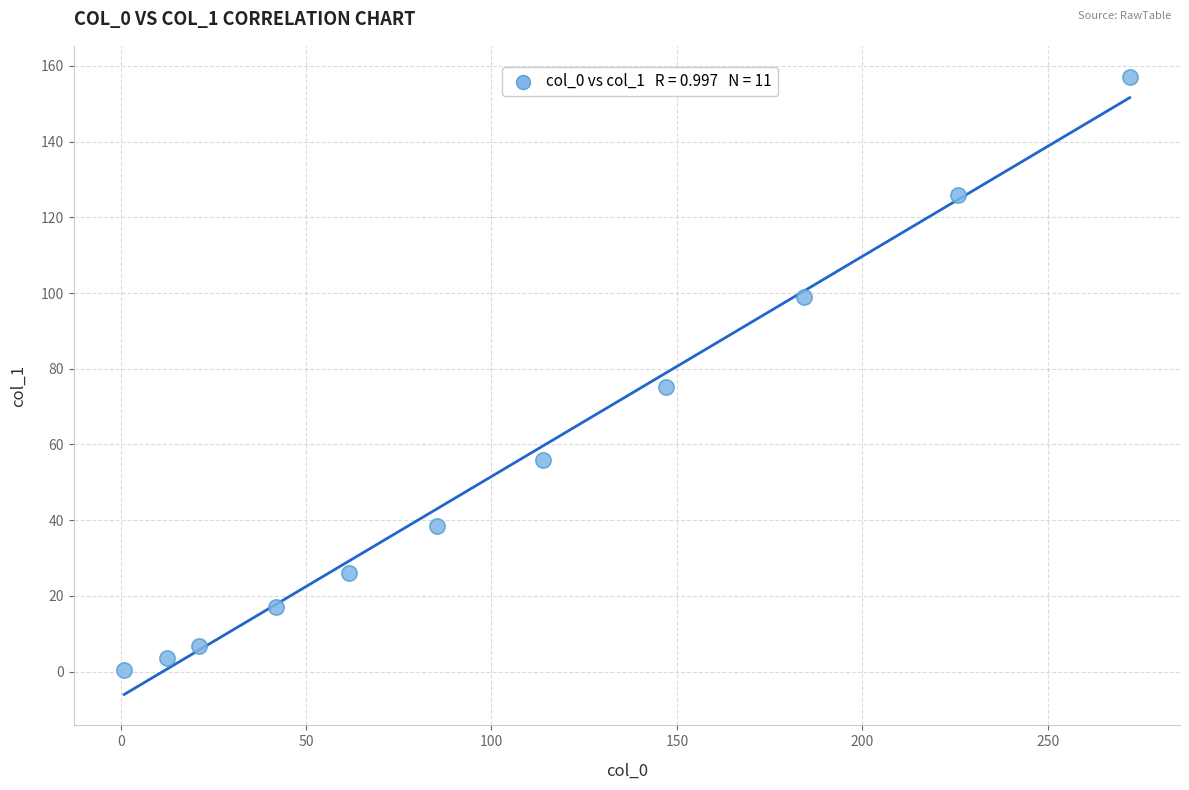

What is the average X value?

106.1